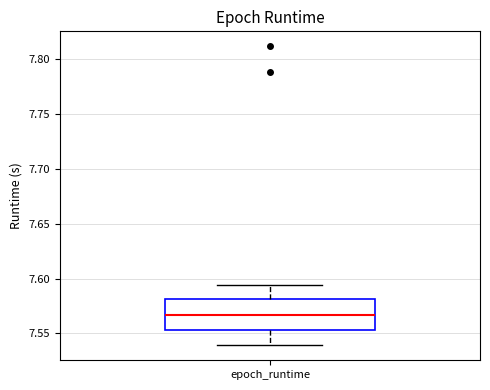

Transcribe this box plot: give where the median line is, the range the box spans, and where the two whiskers end, as read against the y-axis. The values are not printed on the chart, so give them approximately, as read against the axis.

median 7.565, box 7.555 to 7.580, whiskers 7.540 to 7.595